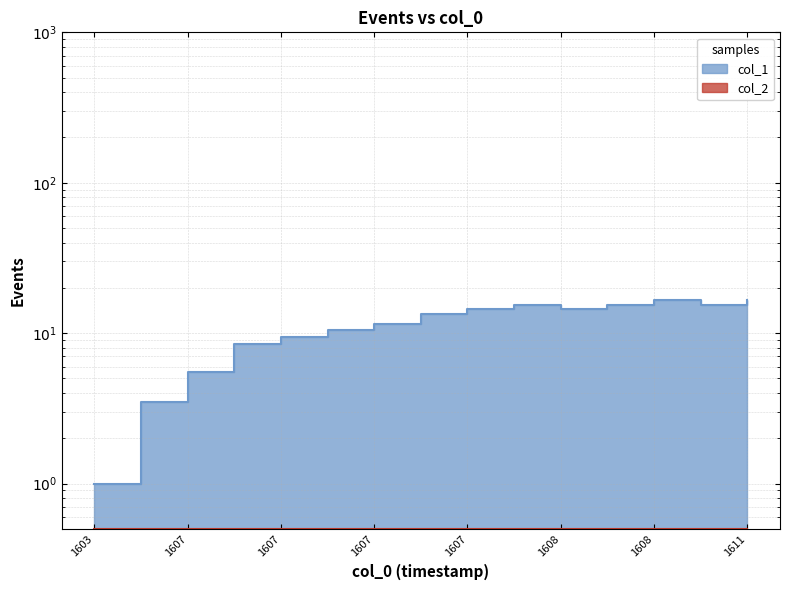

Where is the first local minimum?

1608